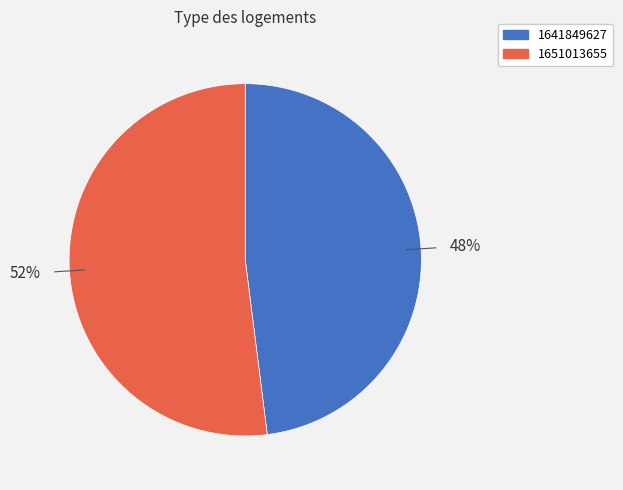

What is the majority slice?

1651013655